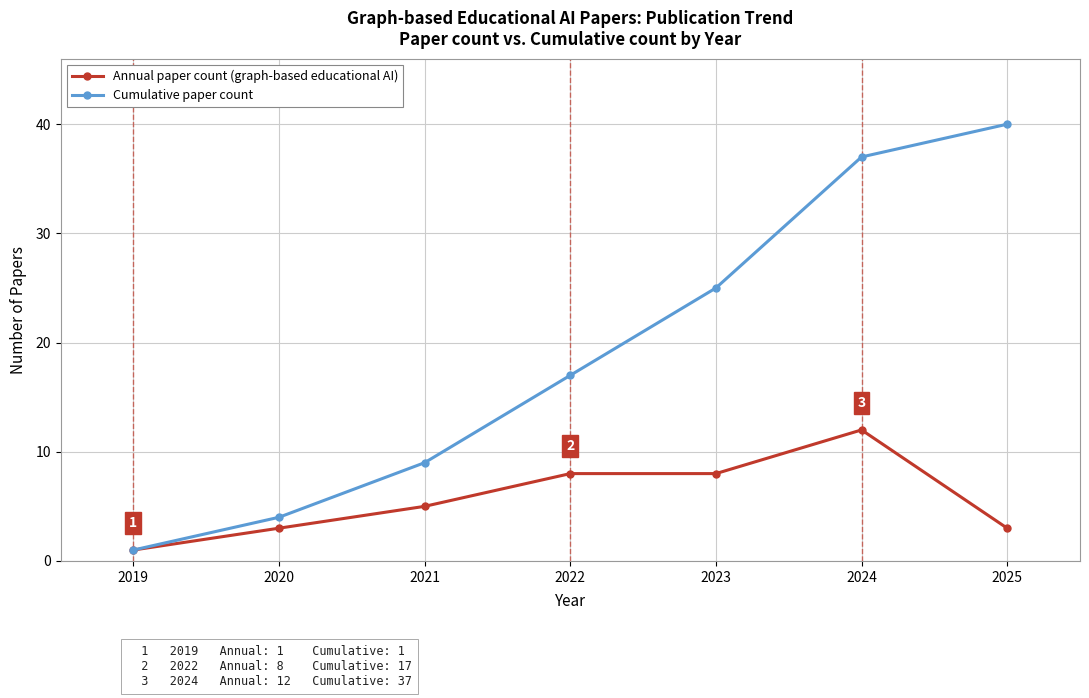

Which category has the lowest value across all series?

2019